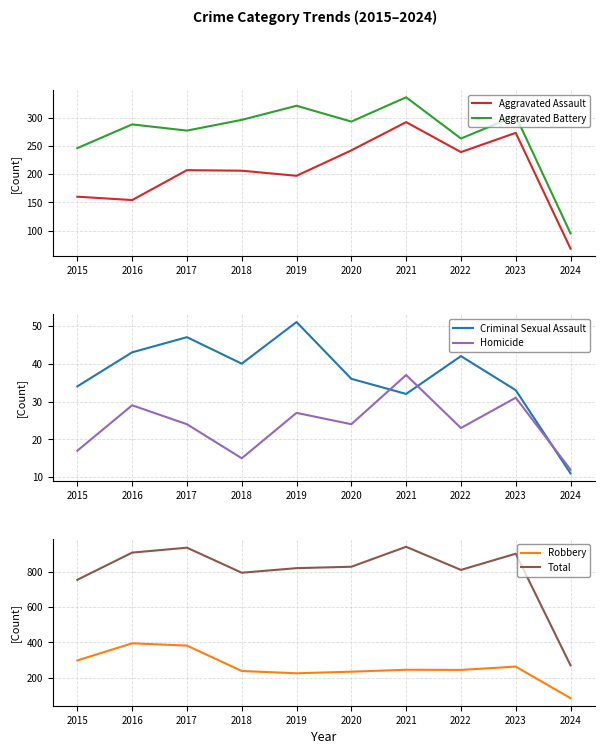

Does the chart display data point markers on the line(s)?

No